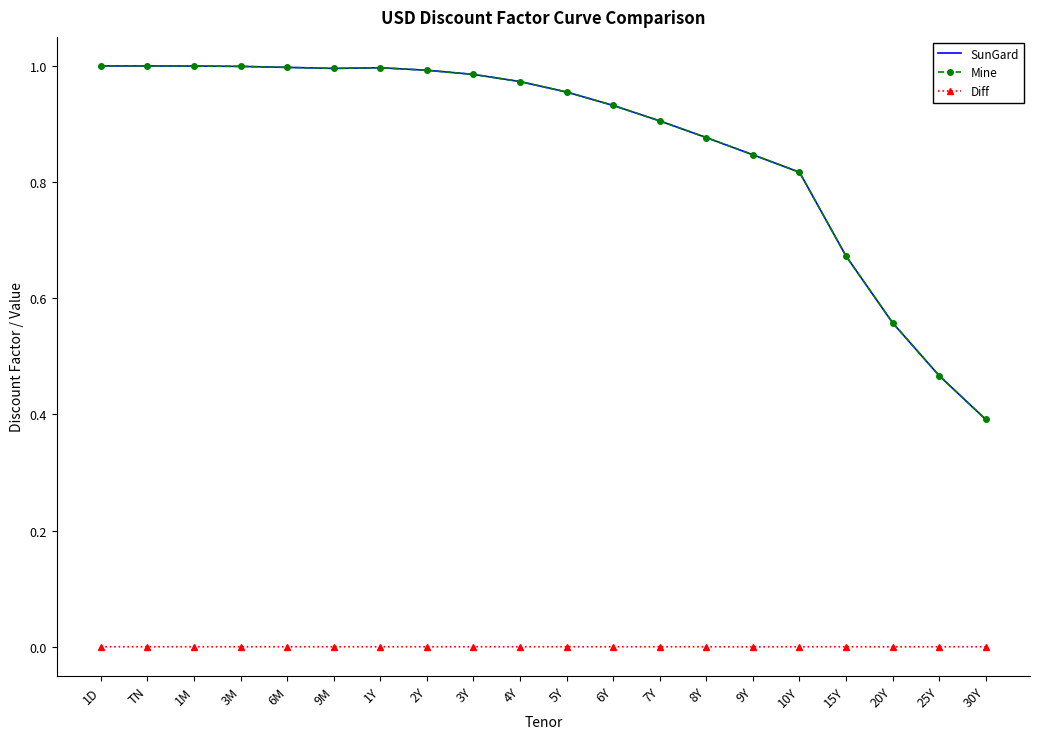

What is the lowest value of the Mine series?

0.4